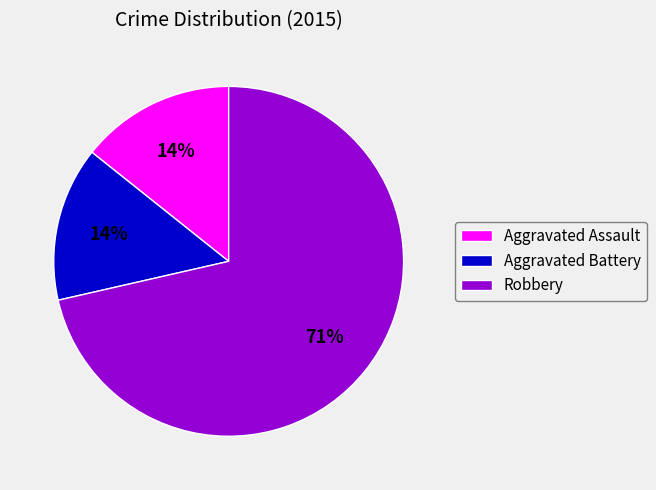

Is it true that Aggravated Battery is 8% of the pie?

False